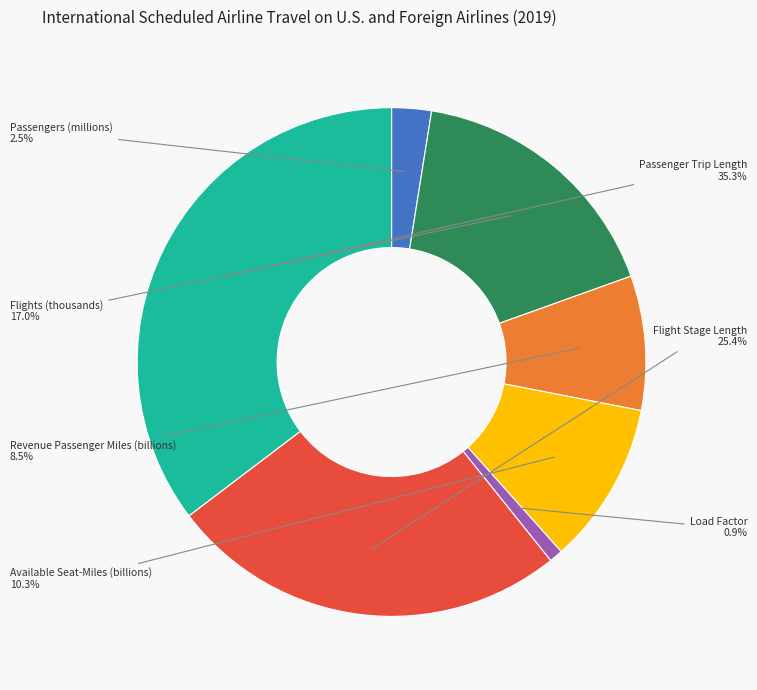

Between Passengers (millions) and Flight Stage Length, which is larger?

Flight Stage Length